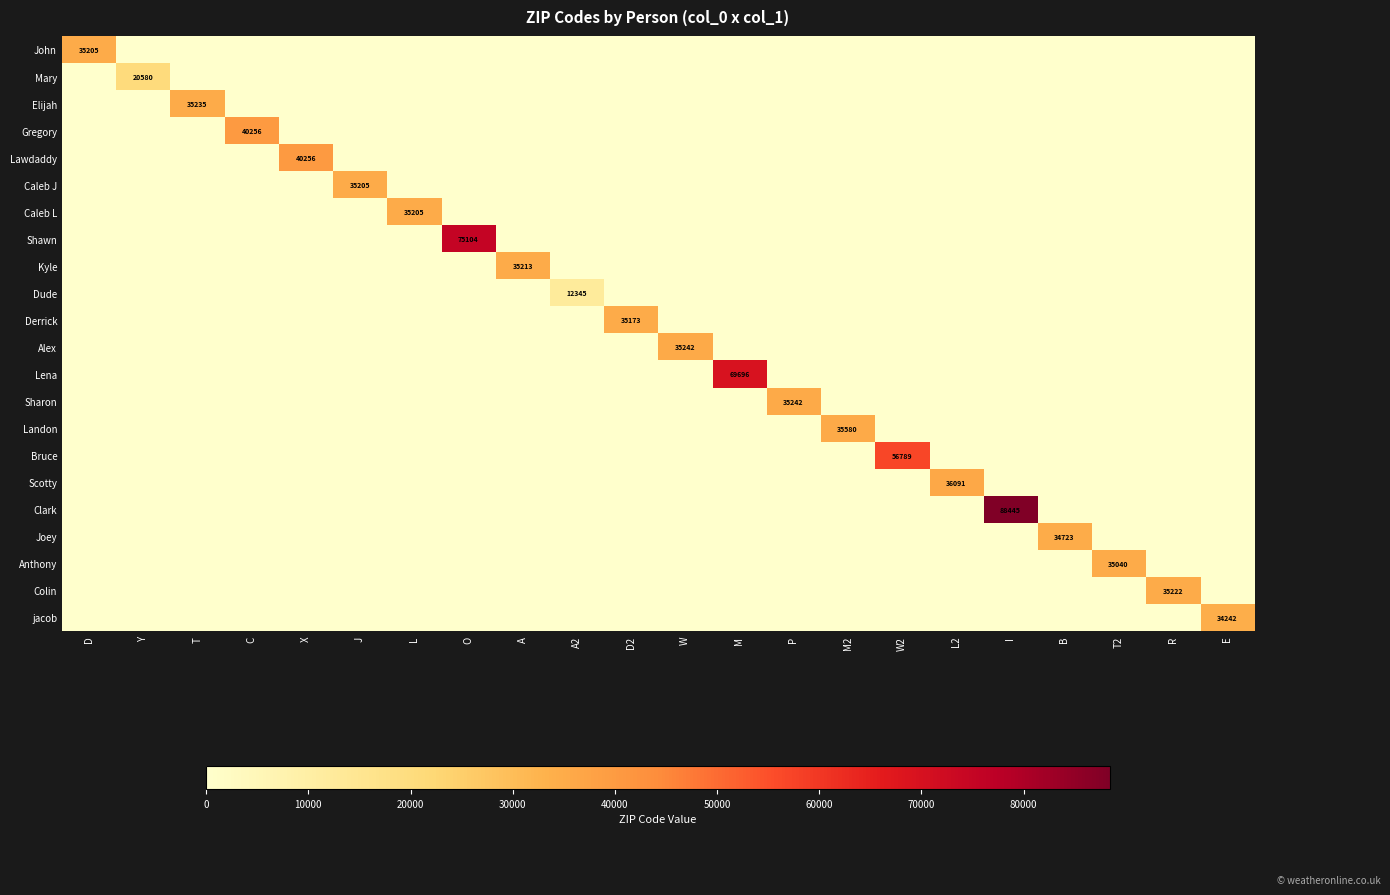

What is the spread (max minus min) of values at L2?

36091